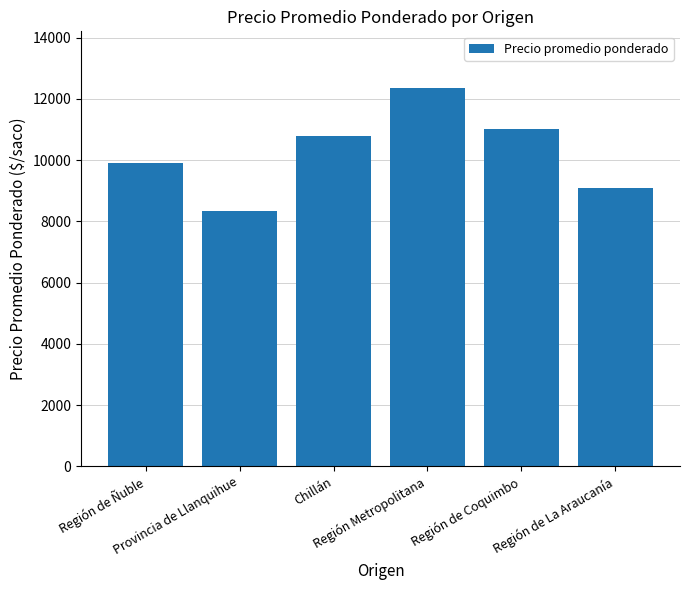

What is the minimum value shown in the chart?

8321